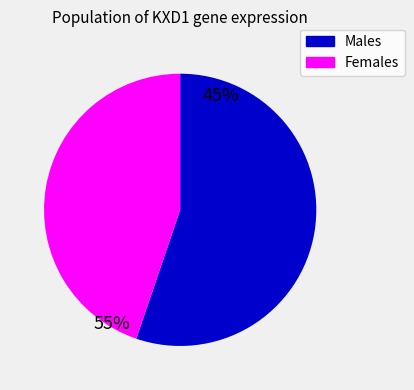

The Males slice represents 55% of the pie. True or false?

True